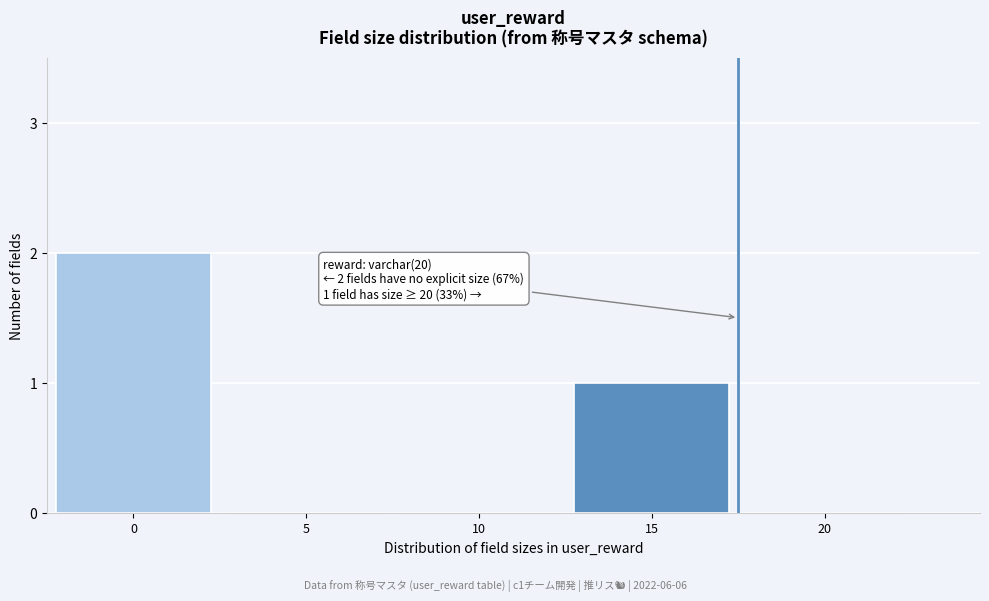

Reading left to right, extract all data points from this chart.

0=2	5=0	10=0	15=1	20=0